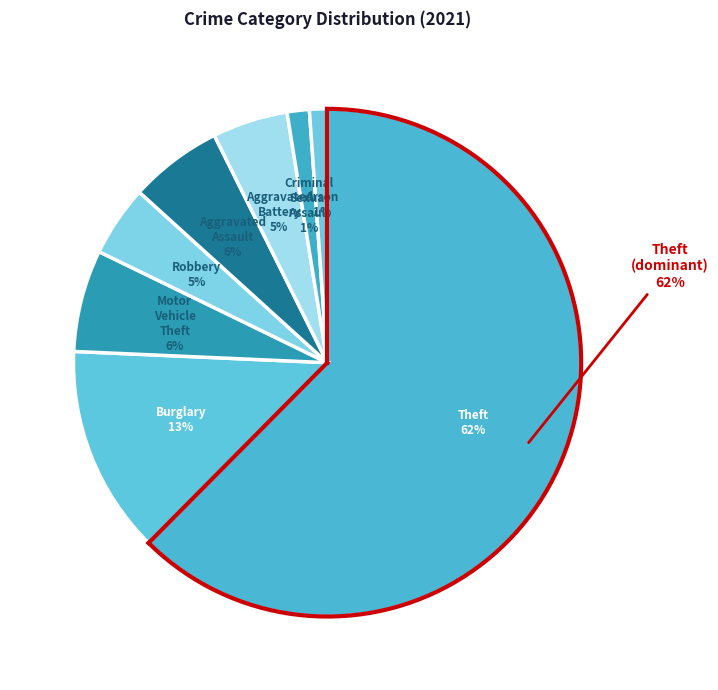

To the nearest percent, what is the combined percentage of Aggravated Battery and Arson?

6%